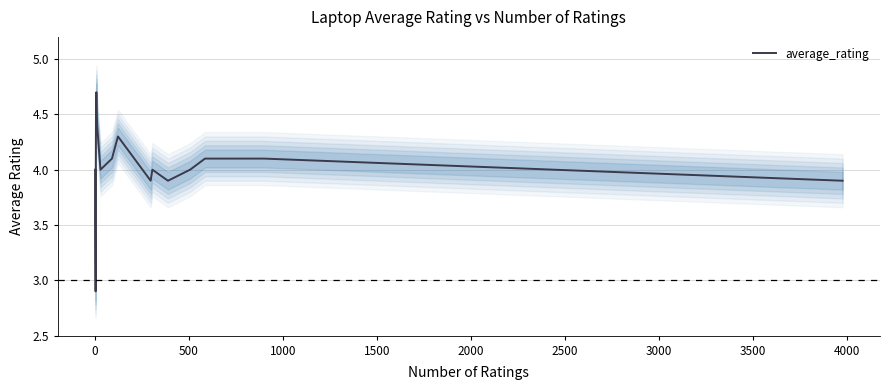

What is the sum of the values at 4500 and 15?

7.9